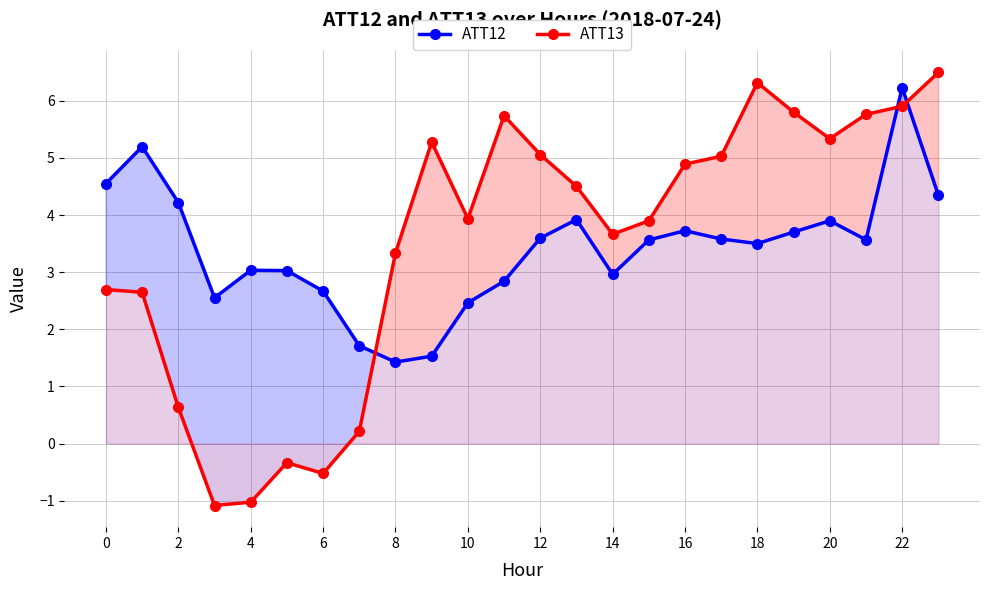

What is the maximum value shown in the chart?

6.5